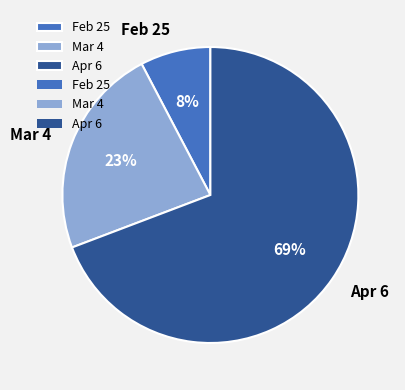

To the nearest percent, what is the average slice percentage?

33%